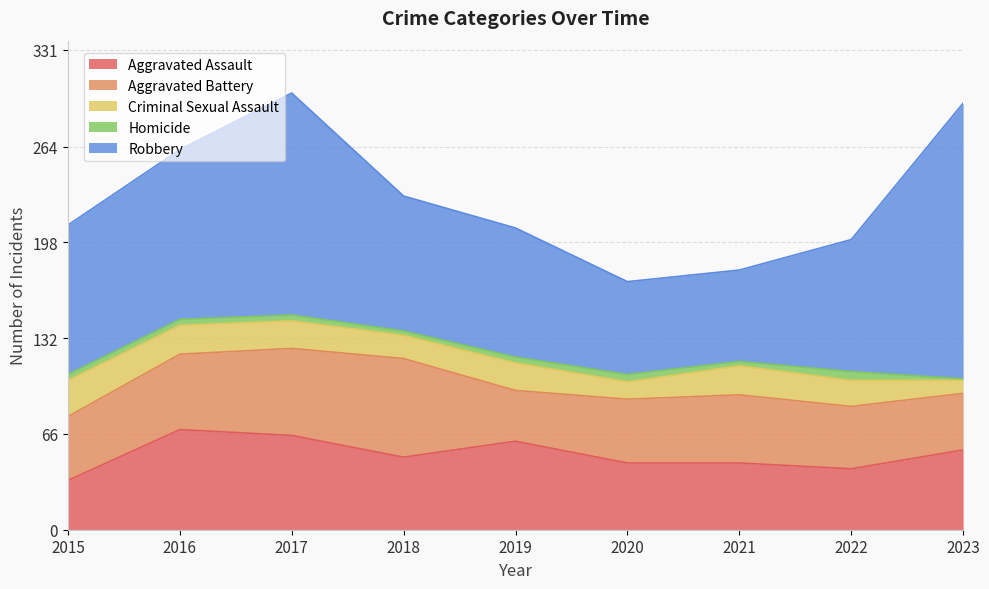

At which label does Homicide first exceed 4?

2020